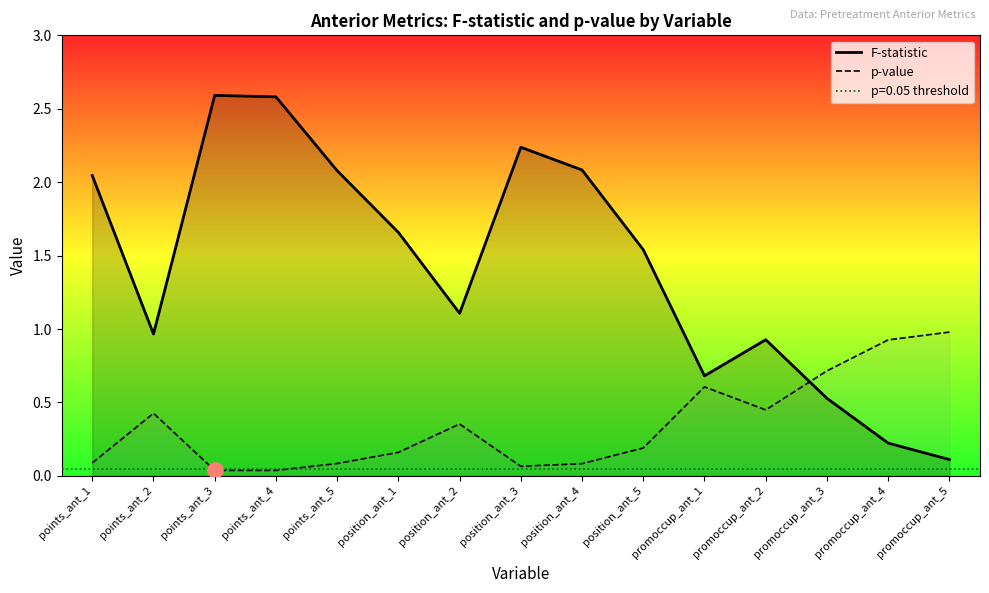

Is the value of F-statistic at points_ant_4 greater than the value of p-value at promoccup_ant_4?

Yes